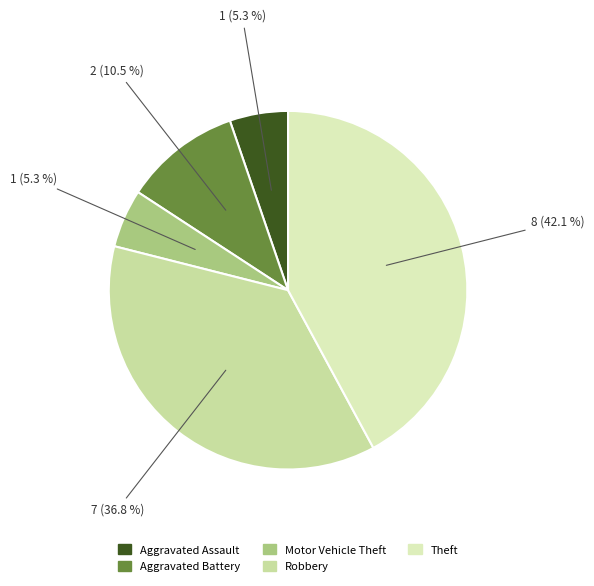

To the nearest percent, what is the average slice percentage?

20%